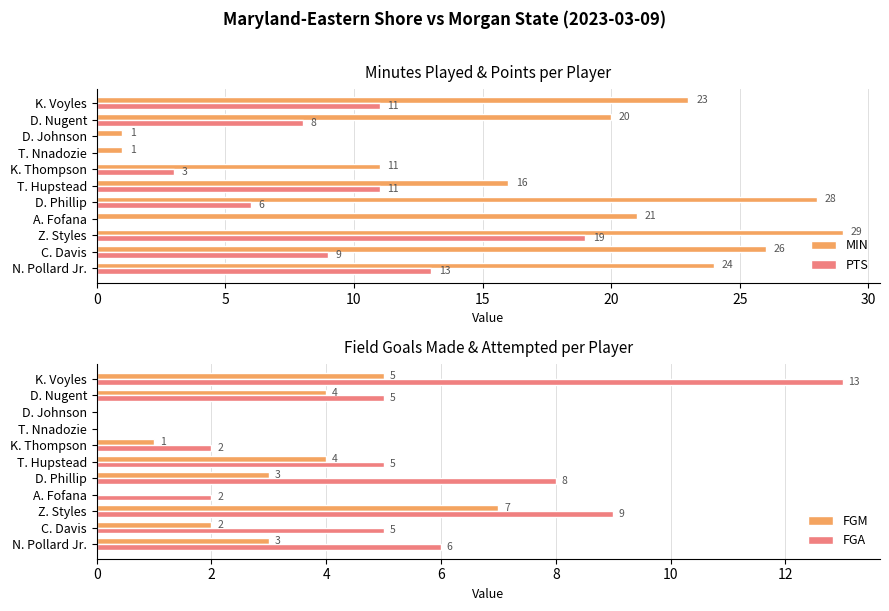

Is the value of PTS at Z. Styles greater than the value of MIN at K. Voyles?

No